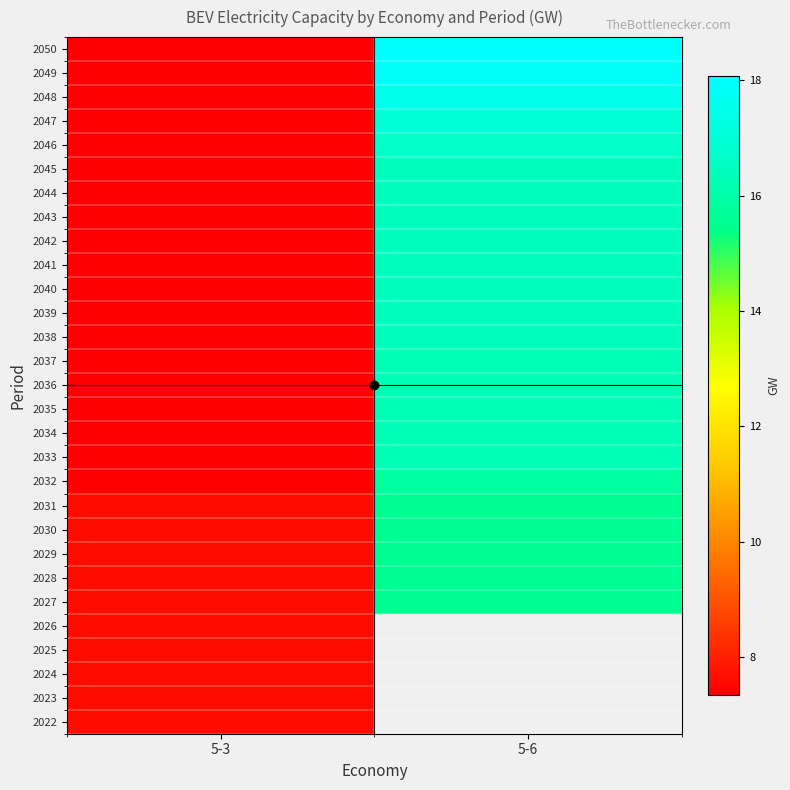

At which label does 2049 first exceed 17?

5-6